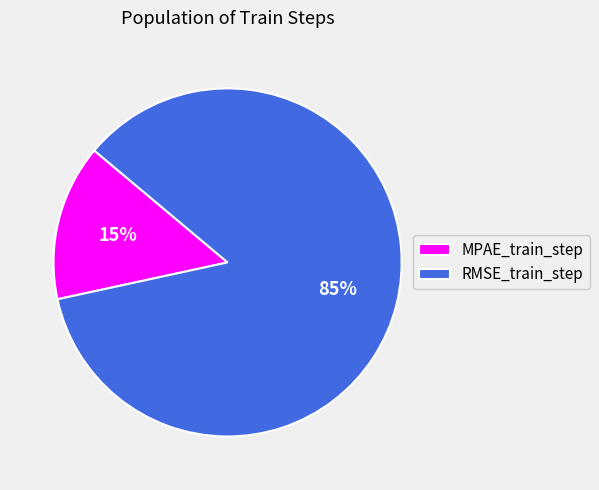

True or false: MPAE_train_step accounts for 23% of the total.

False